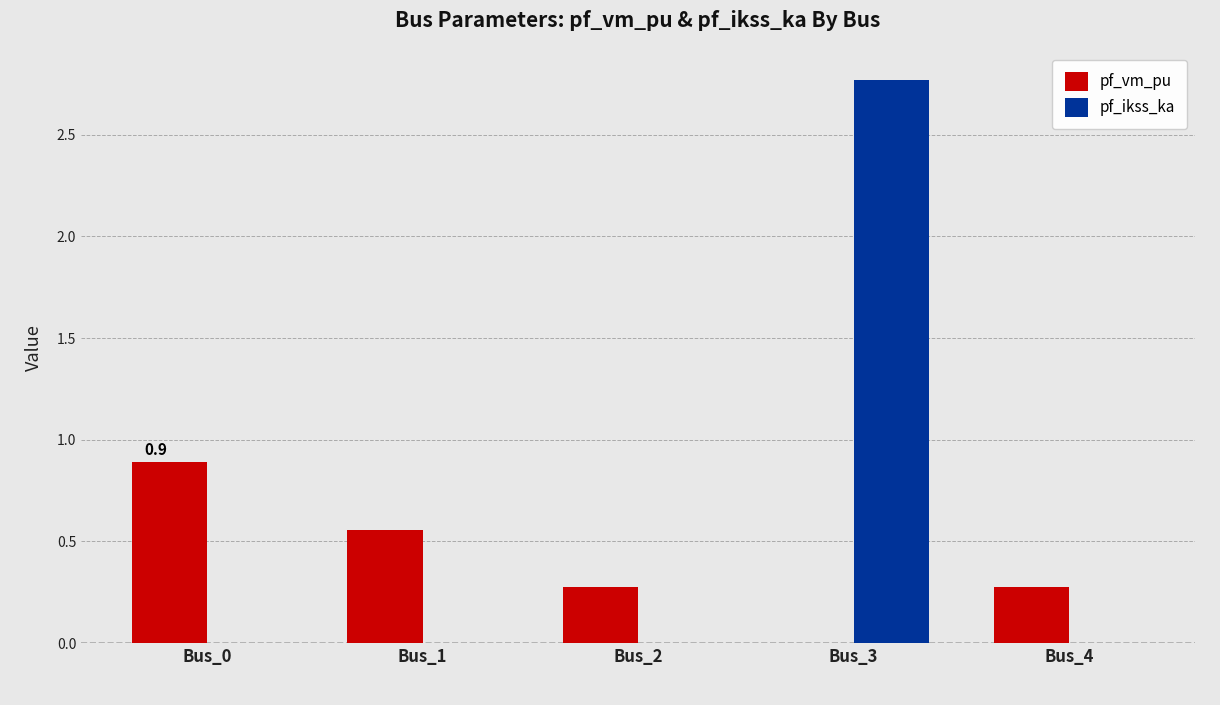

Which series has the largest total across all categories?

pf_ikss_ka